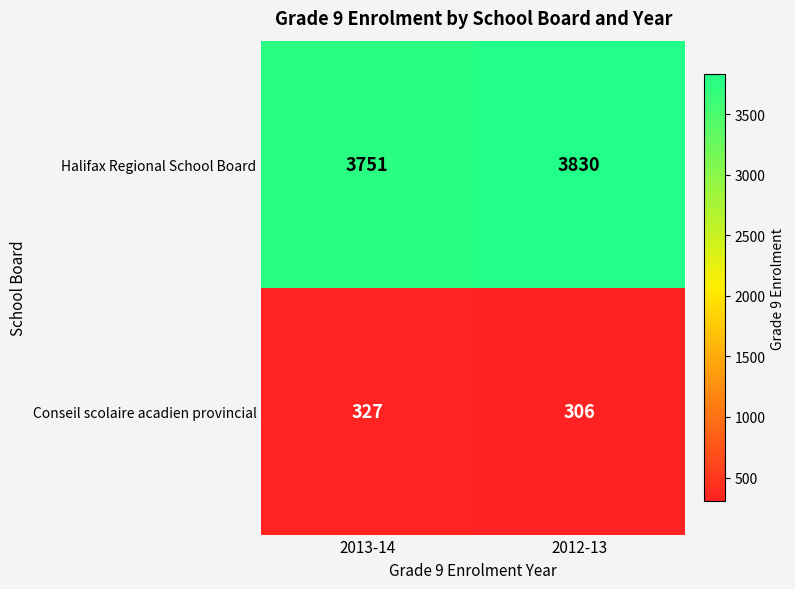

What is the difference between the Halifax Regional School Board values at 2013-14 and 2012-13?

79